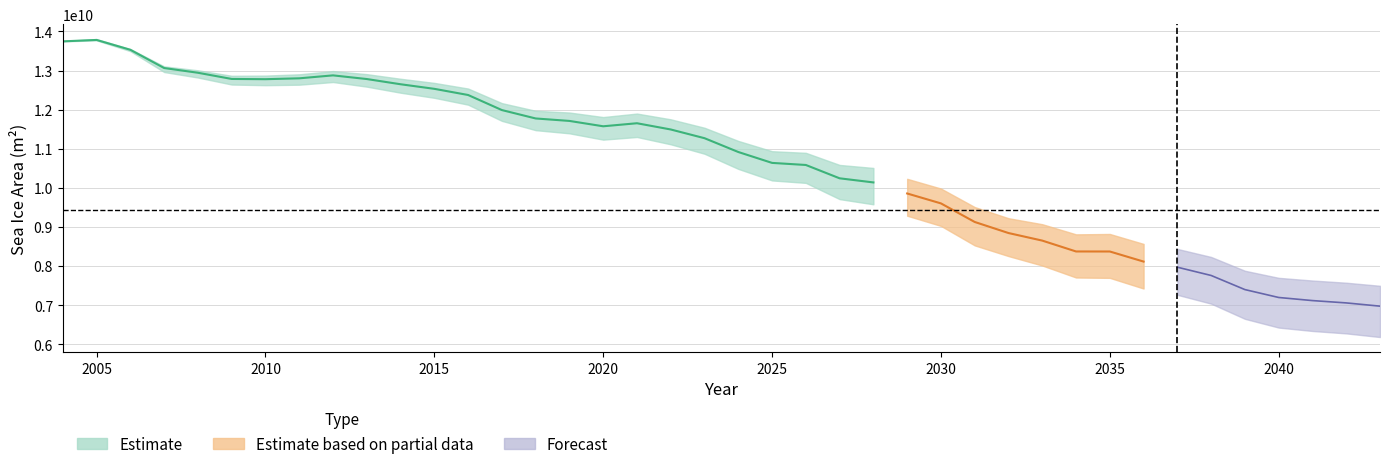

Between 2024 and 2017, which is larger?

2017